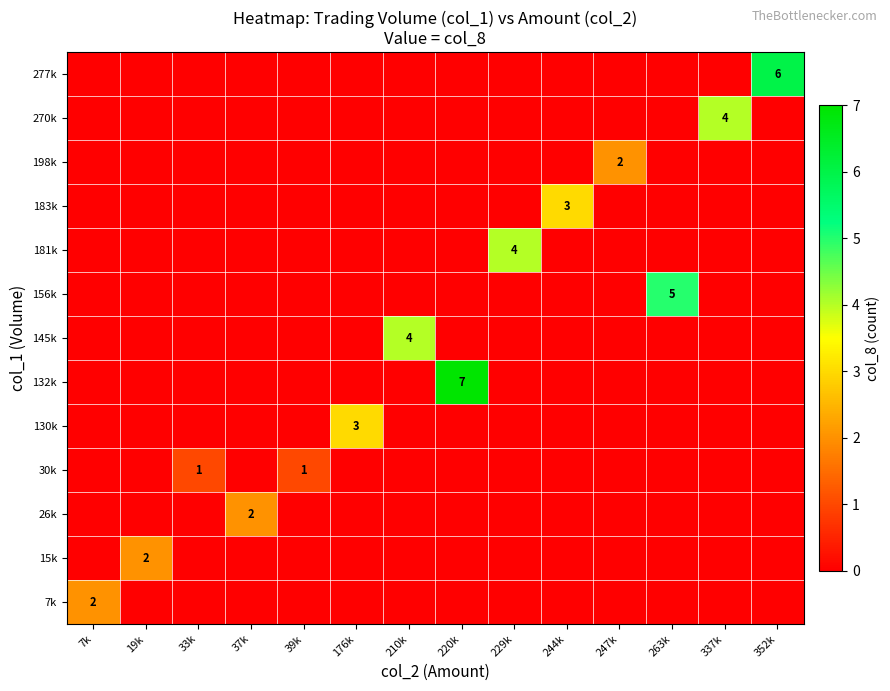

What is the sum of all 145k values?

4